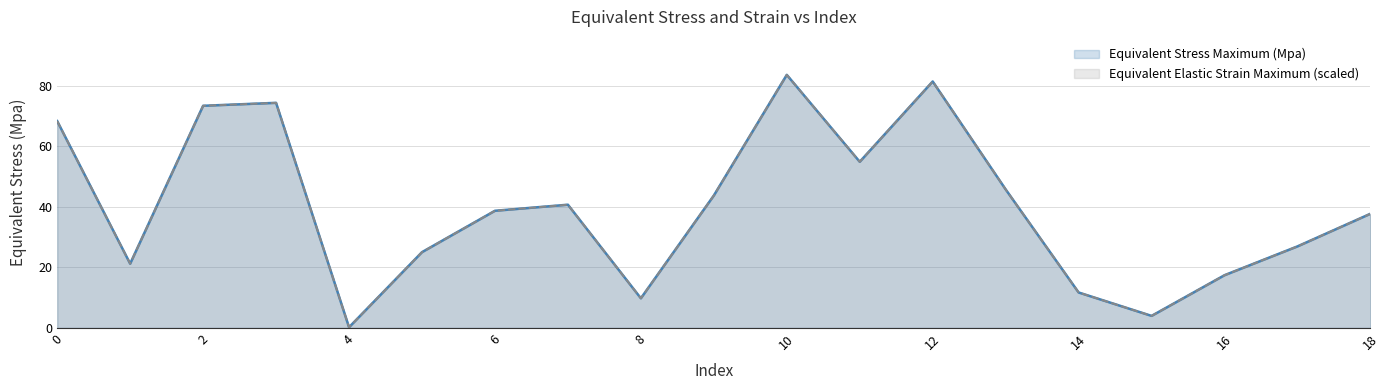

What is the maximum value shown in the chart?

83.6